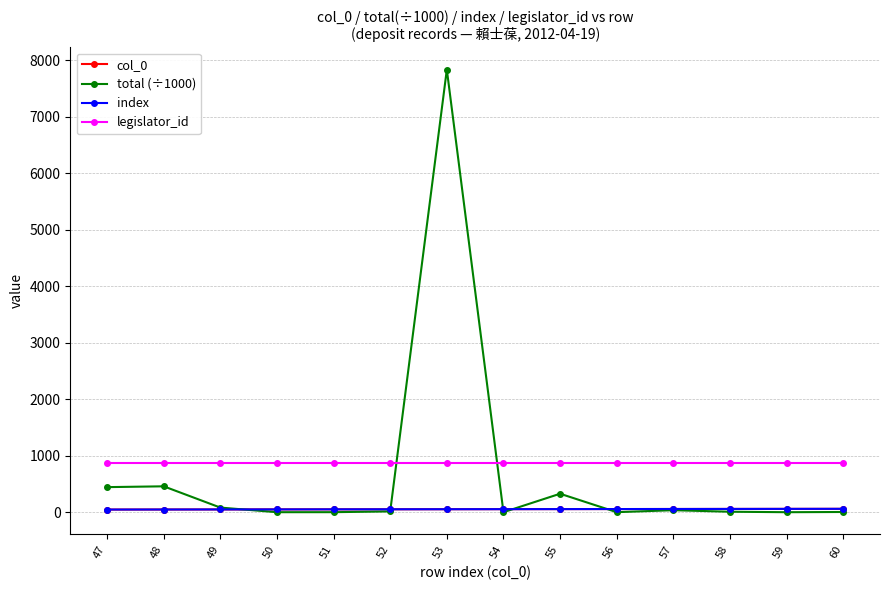

Which has a higher value, 58 or 50?

58